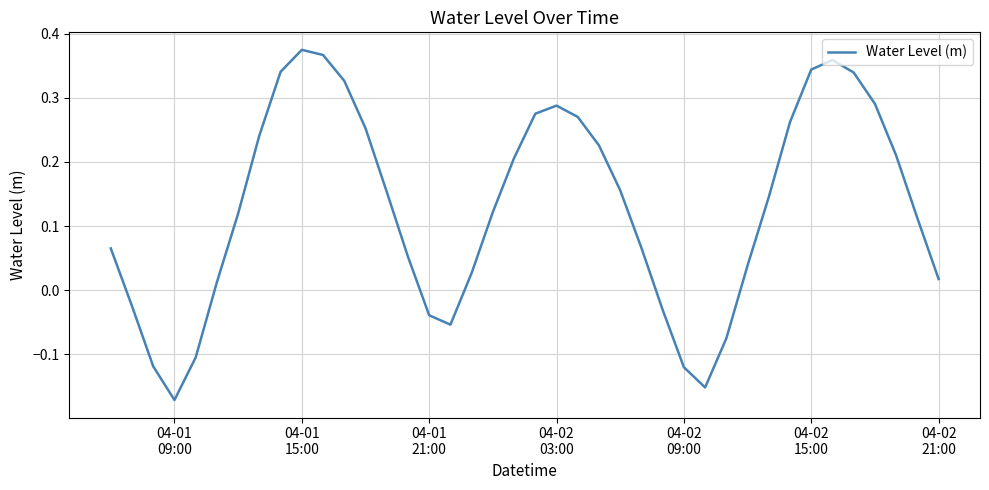

What is the difference between the maximum and minimum values?

0.5